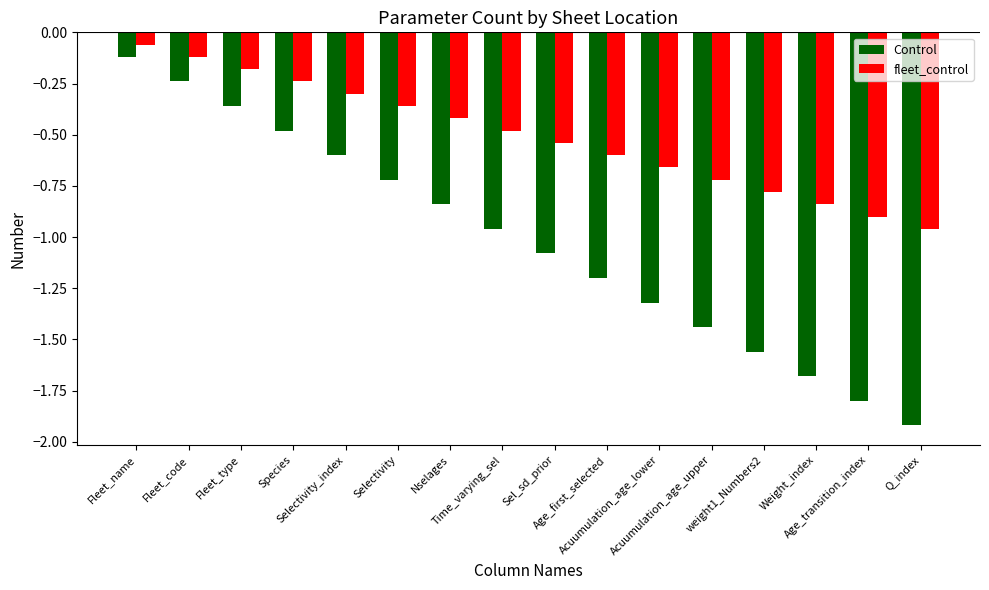

What is the smallest value displayed?

-1.9